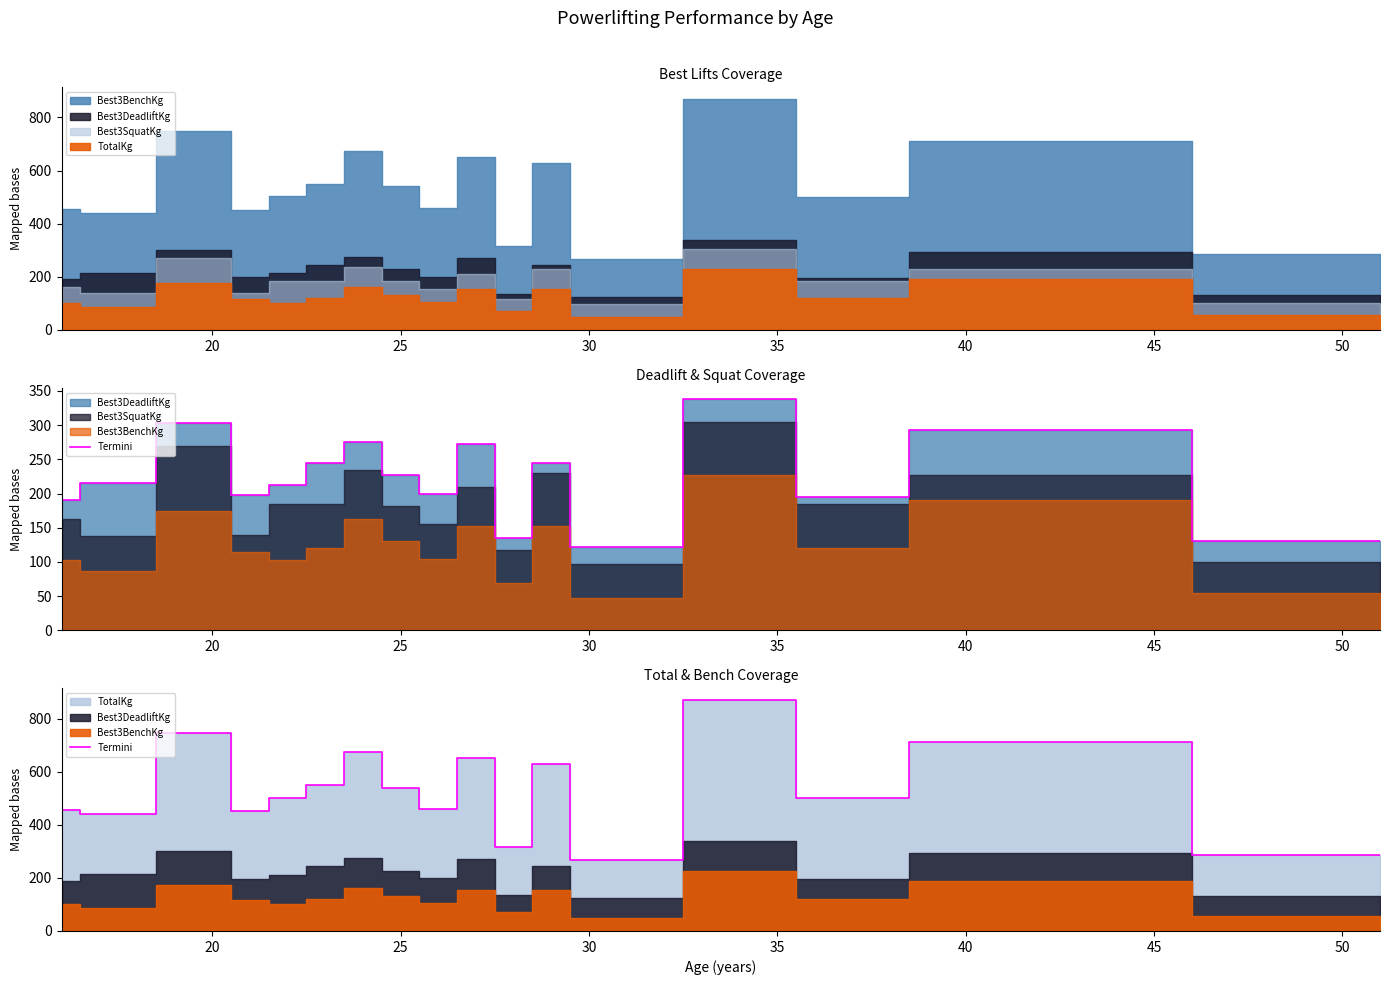

What is the sum of all values?

9047.5